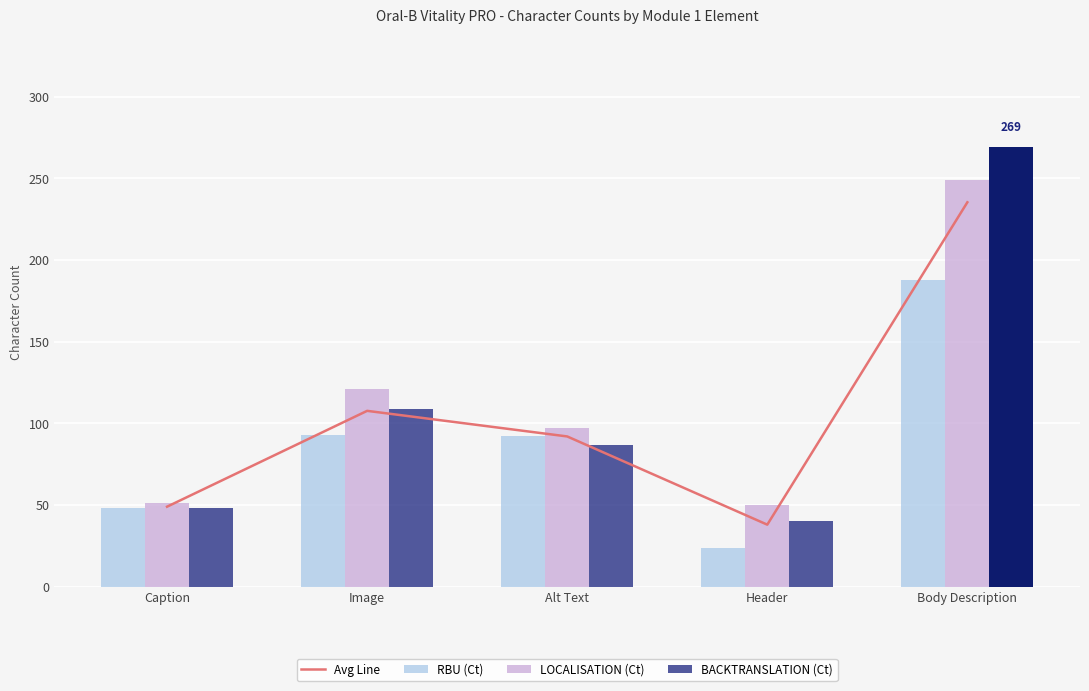

Where does the Avg Line series first go above 92?

Image